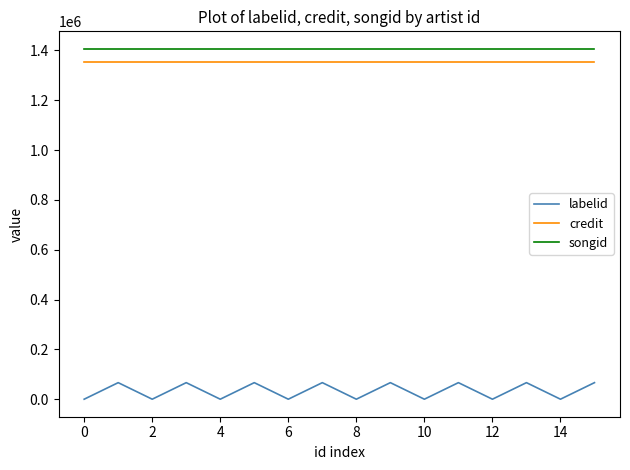

What is the maximum value shown in the chart?

1406069